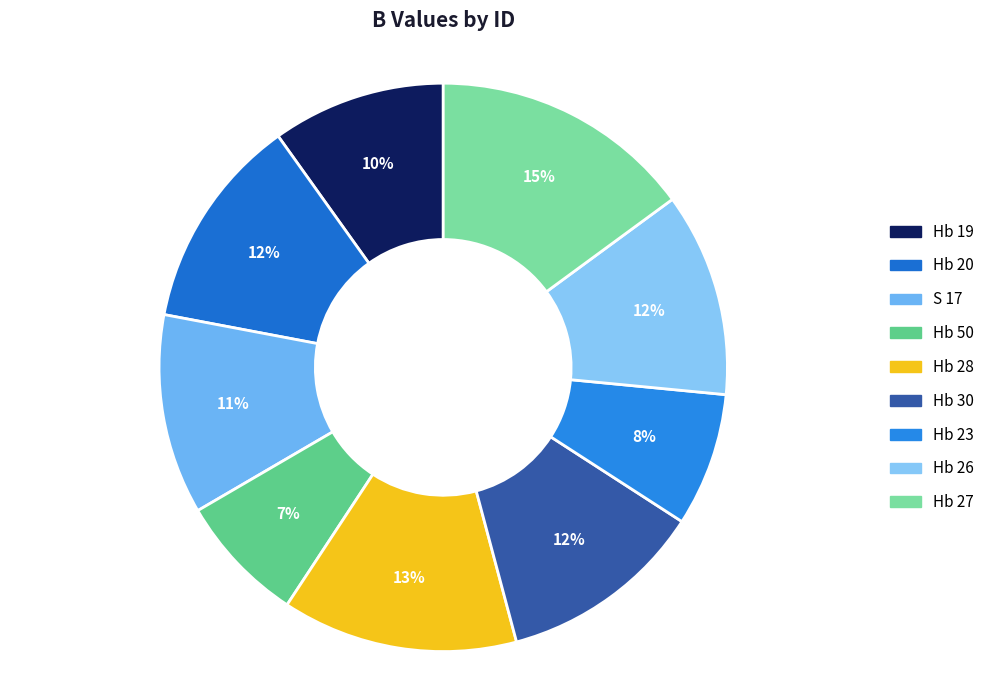

What portion of the pie excludes Hb 19?

90.1%